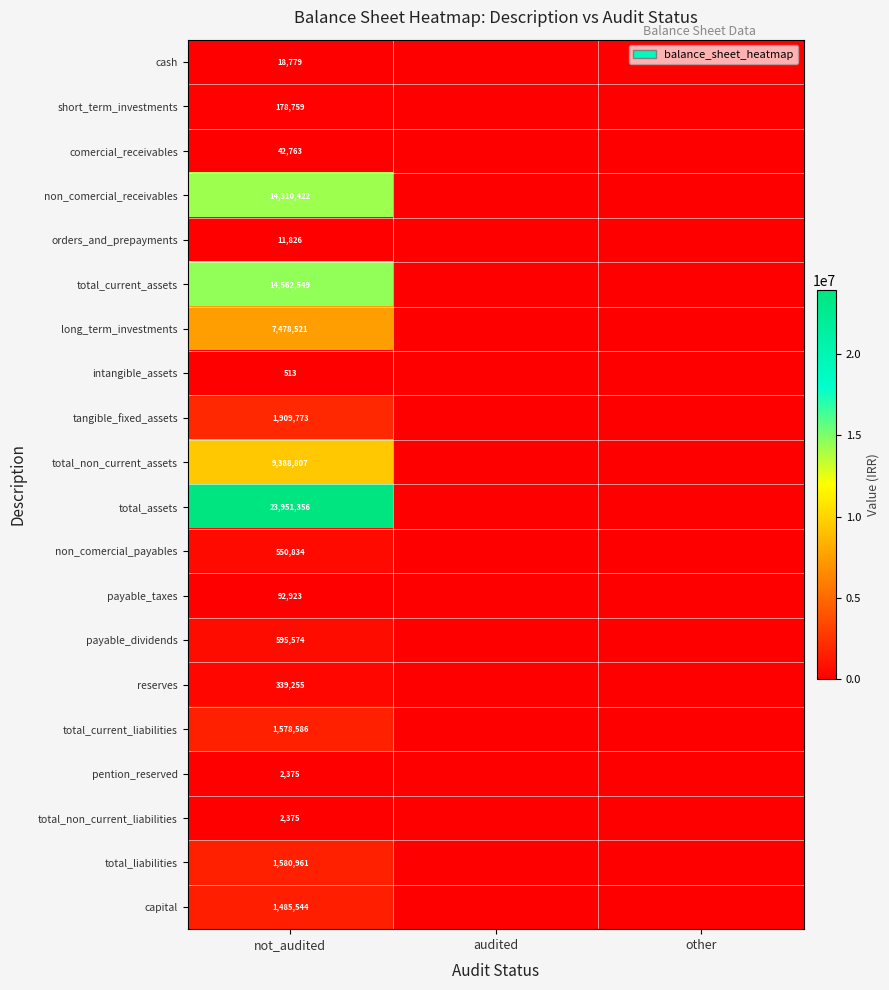

The value of payable_taxes at not_audited is 92923. True or false?

True